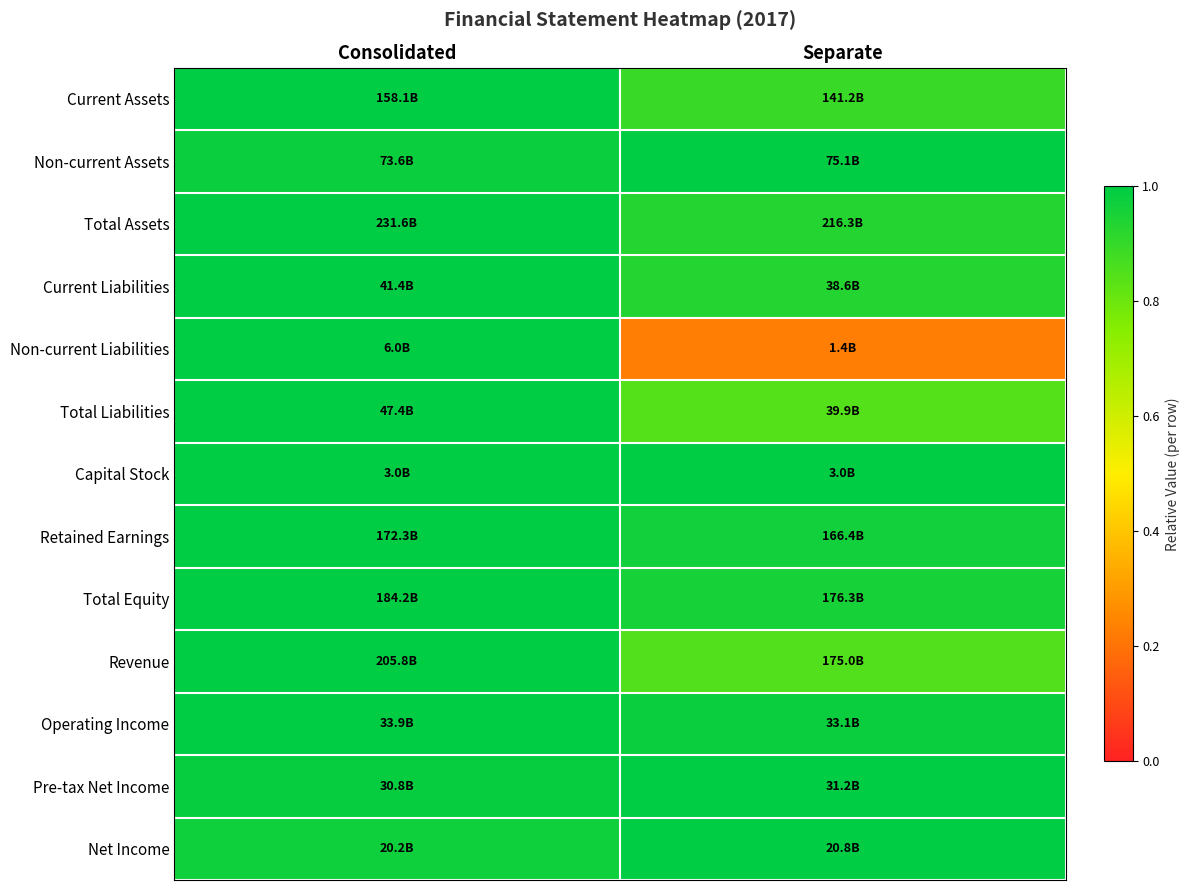

Count the number of categories in the chart.

2